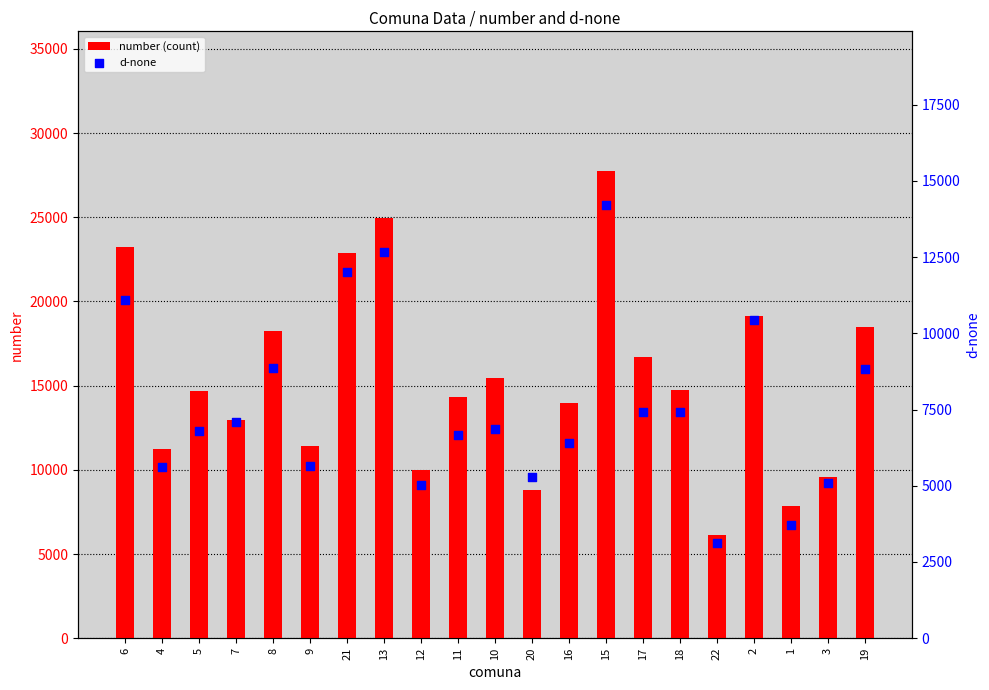

Which series has the largest Y range (max minus min)?

number (count)